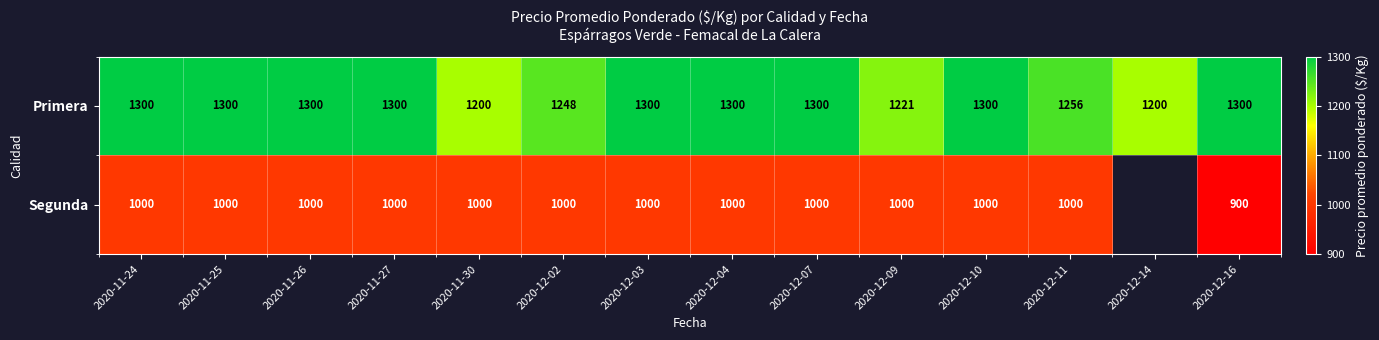

Is the value of Primera at 2020-12-04 greater than the value of Segunda at 2020-11-25?

Yes